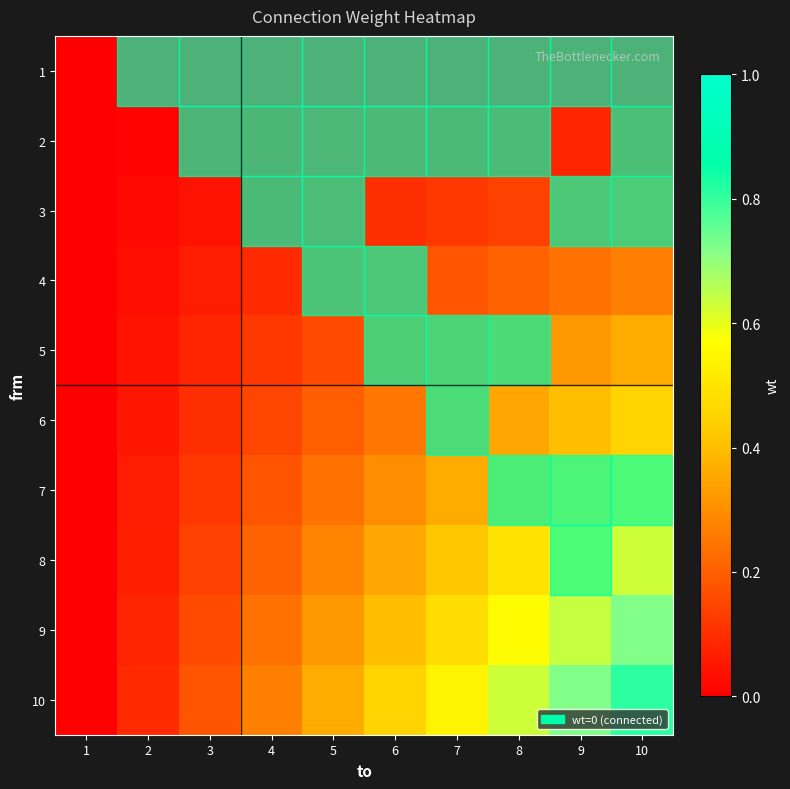

At which category does the chart reach its minimum across all series?

1